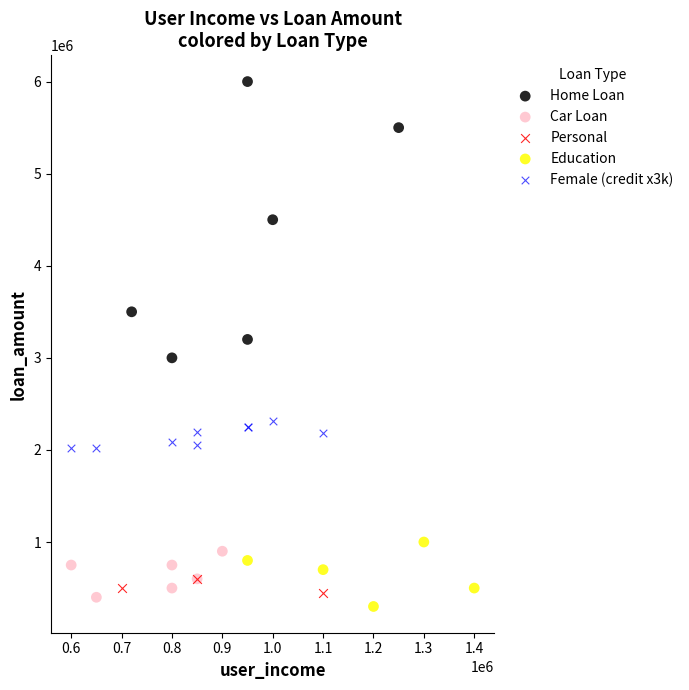

Which series has the widest spread of Y values?

Home Loan